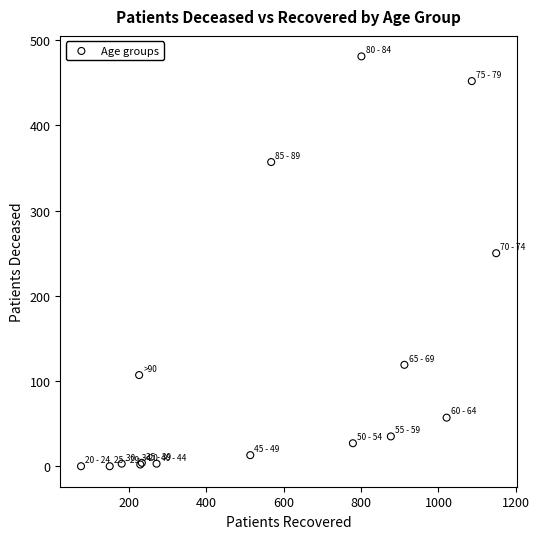

What Y value in the scatter plot is closest to 240?

250